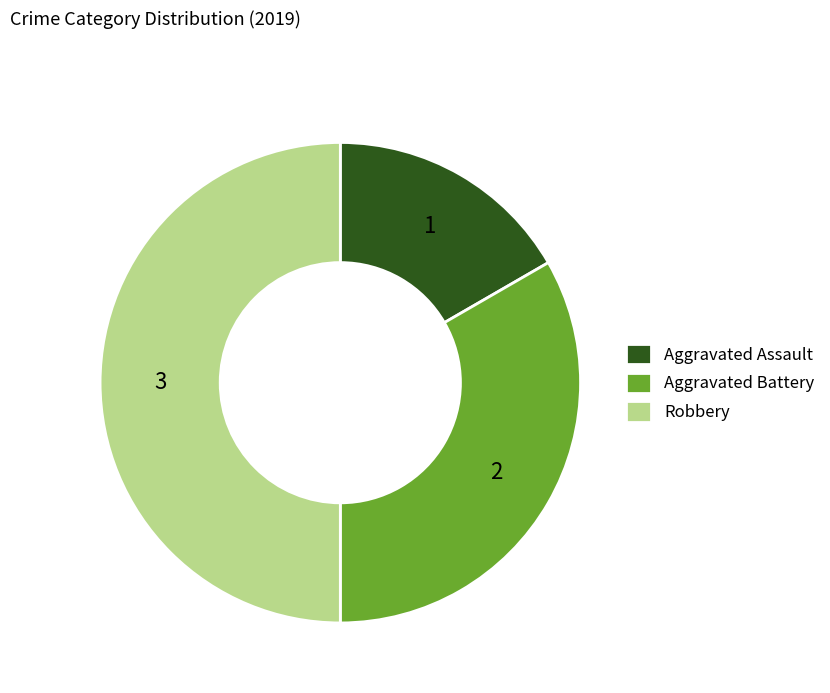

Do Aggravated Battery and Robbery together represent more than half of the pie?

Yes